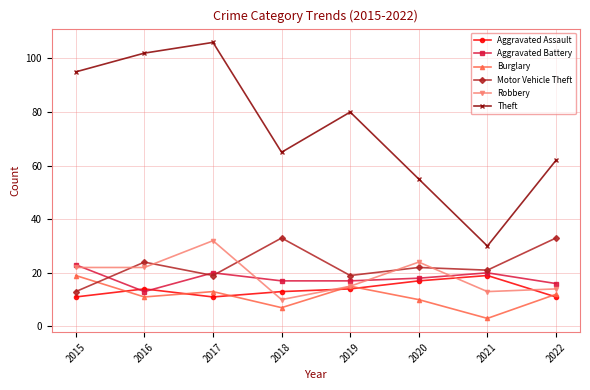

How many interior local peaks does the Theft series have?

2